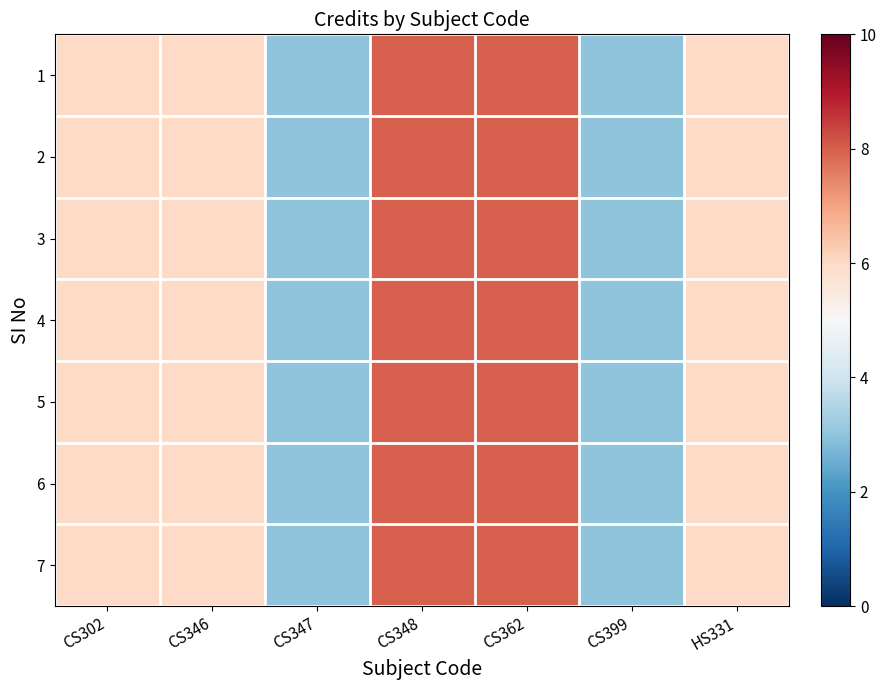

Reading left to right, extract all data points from this chart.

1: CS302=6	CS346=6	CS347=3	CS348=8	CS362=8	CS399=3	HS331=6
2: CS302=6	CS346=6	CS347=3	CS348=8	CS362=8	CS399=3	HS331=6
3: CS302=6	CS346=6	CS347=3	CS348=8	CS362=8	CS399=3	HS331=6
4: CS302=6	CS346=6	CS347=3	CS348=8	CS362=8	CS399=3	HS331=6
5: CS302=6	CS346=6	CS347=3	CS348=8	CS362=8	CS399=3	HS331=6
6: CS302=6	CS346=6	CS347=3	CS348=8	CS362=8	CS399=3	HS331=6
7: CS302=6	CS346=6	CS347=3	CS348=8	CS362=8	CS399=3	HS331=6